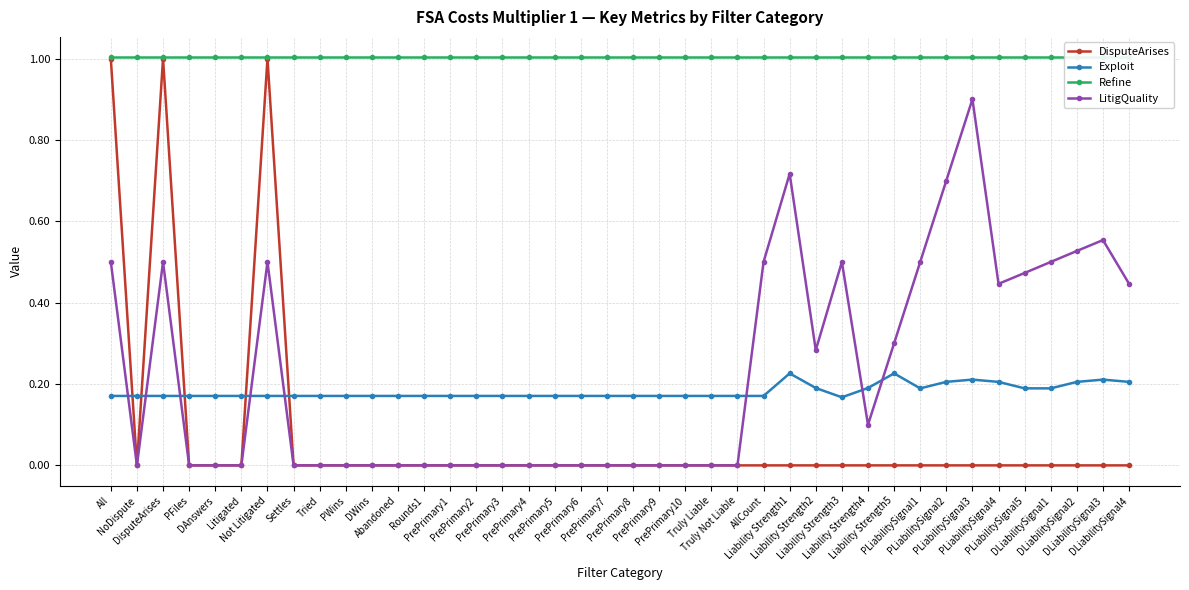

Which series has the largest total across all categories?

Refine